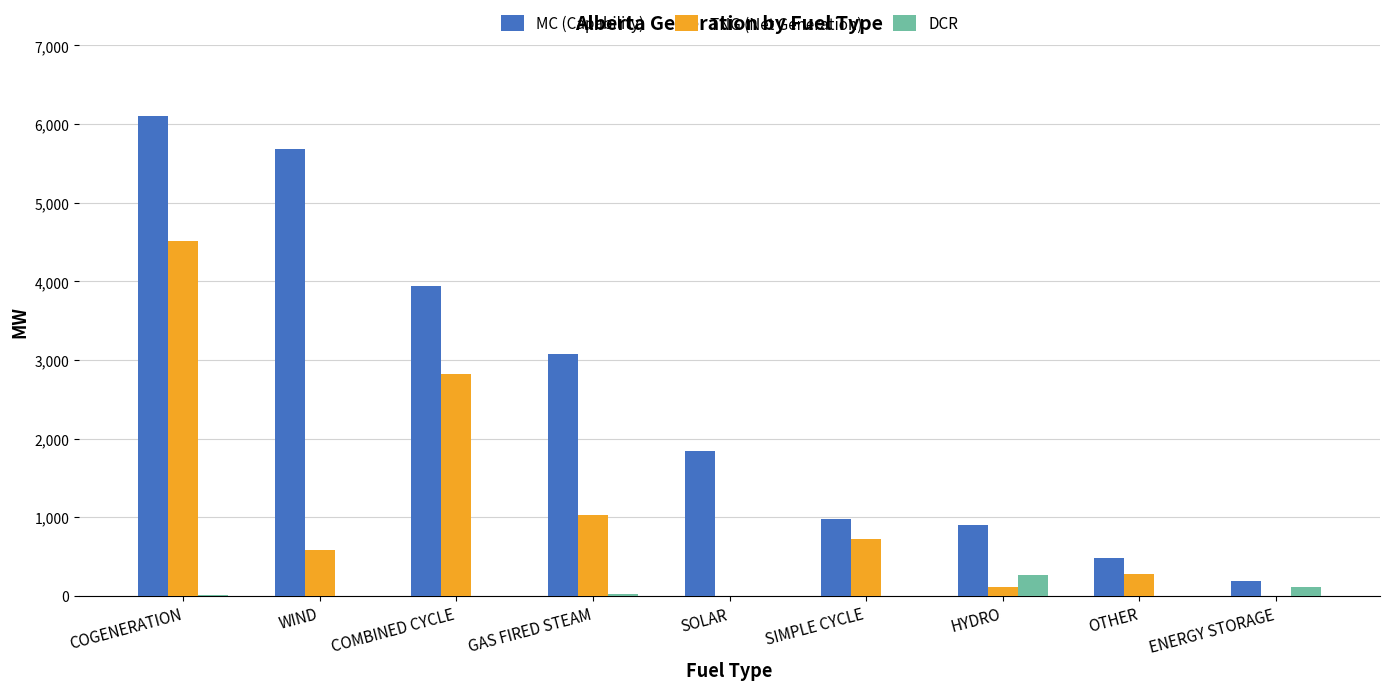

What is the highest value of the MC (Capability) series?

6097